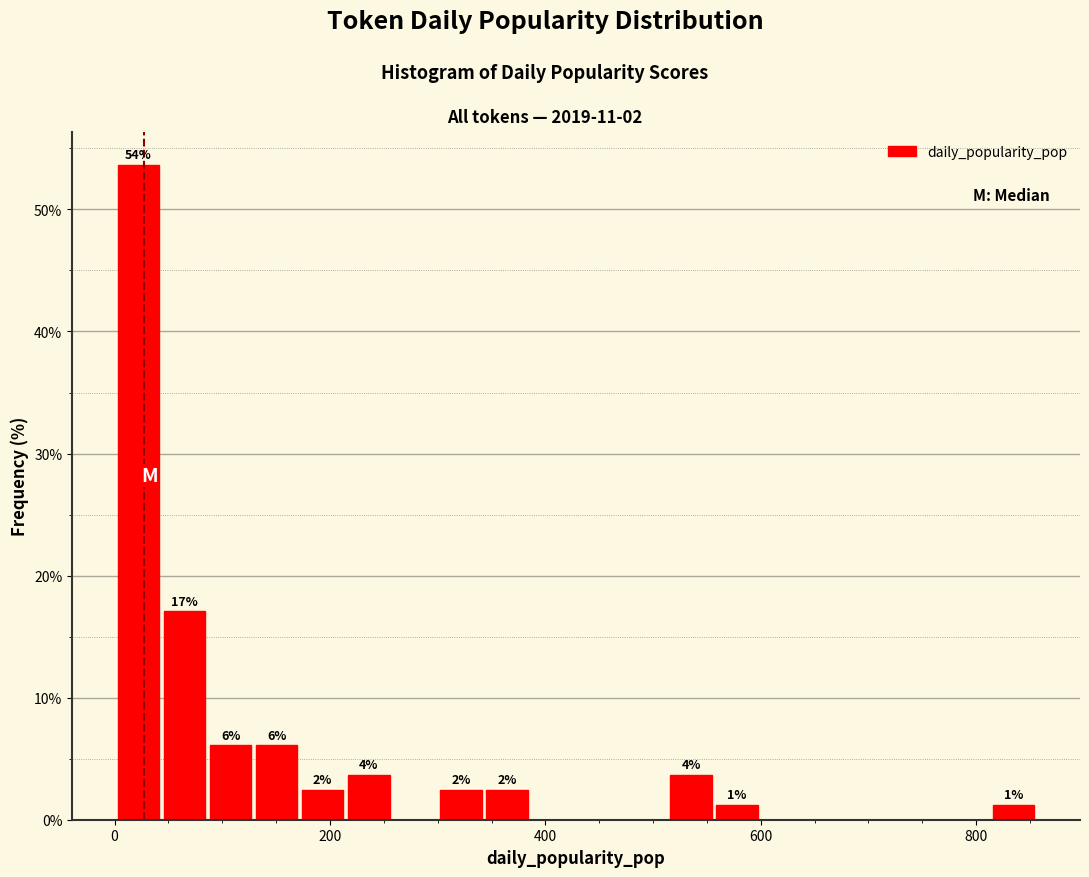

Around what value on the x-axis is the tallest bar? Give the approximate position of its centre, as read against the axis.

20